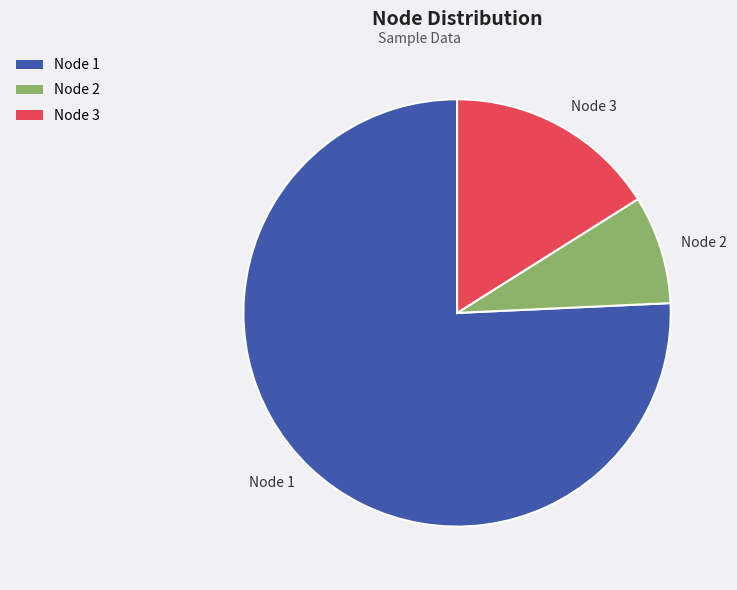

Combined, do Node 2 and Node 1 account for over 50%?

Yes